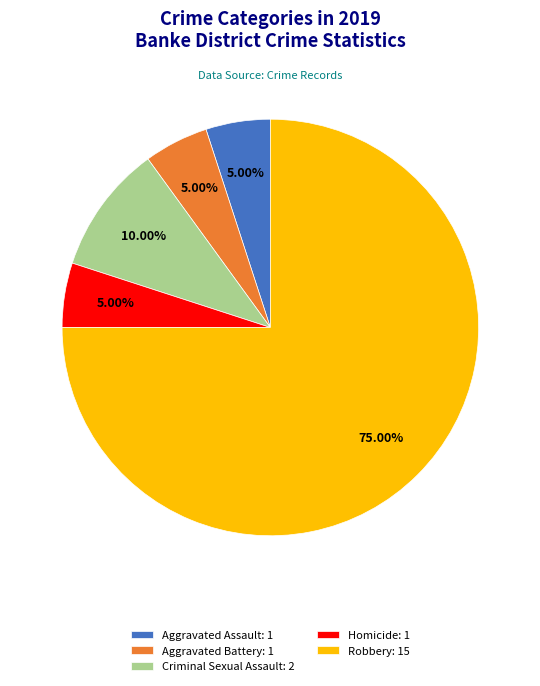

Is Aggravated Assault: 1 the majority of the pie?

No